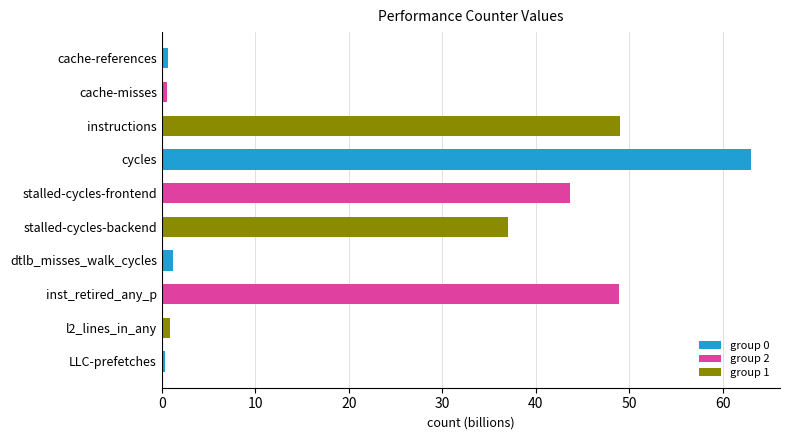

Are the bars horizontal?

Yes